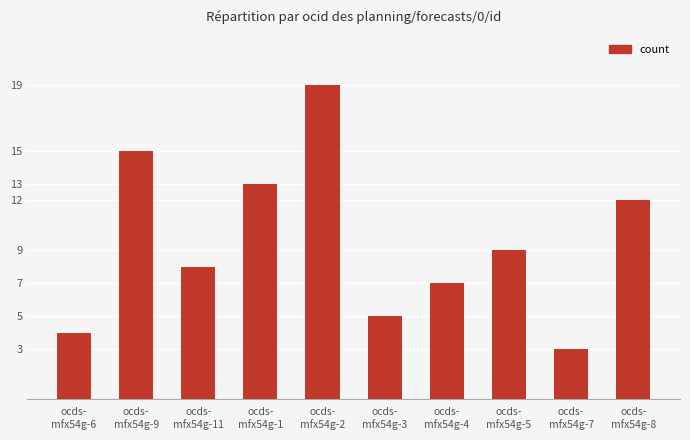

Between ocds-
mfx54g-11 and ocds-
mfx54g-8, which is larger?

ocds-
mfx54g-8